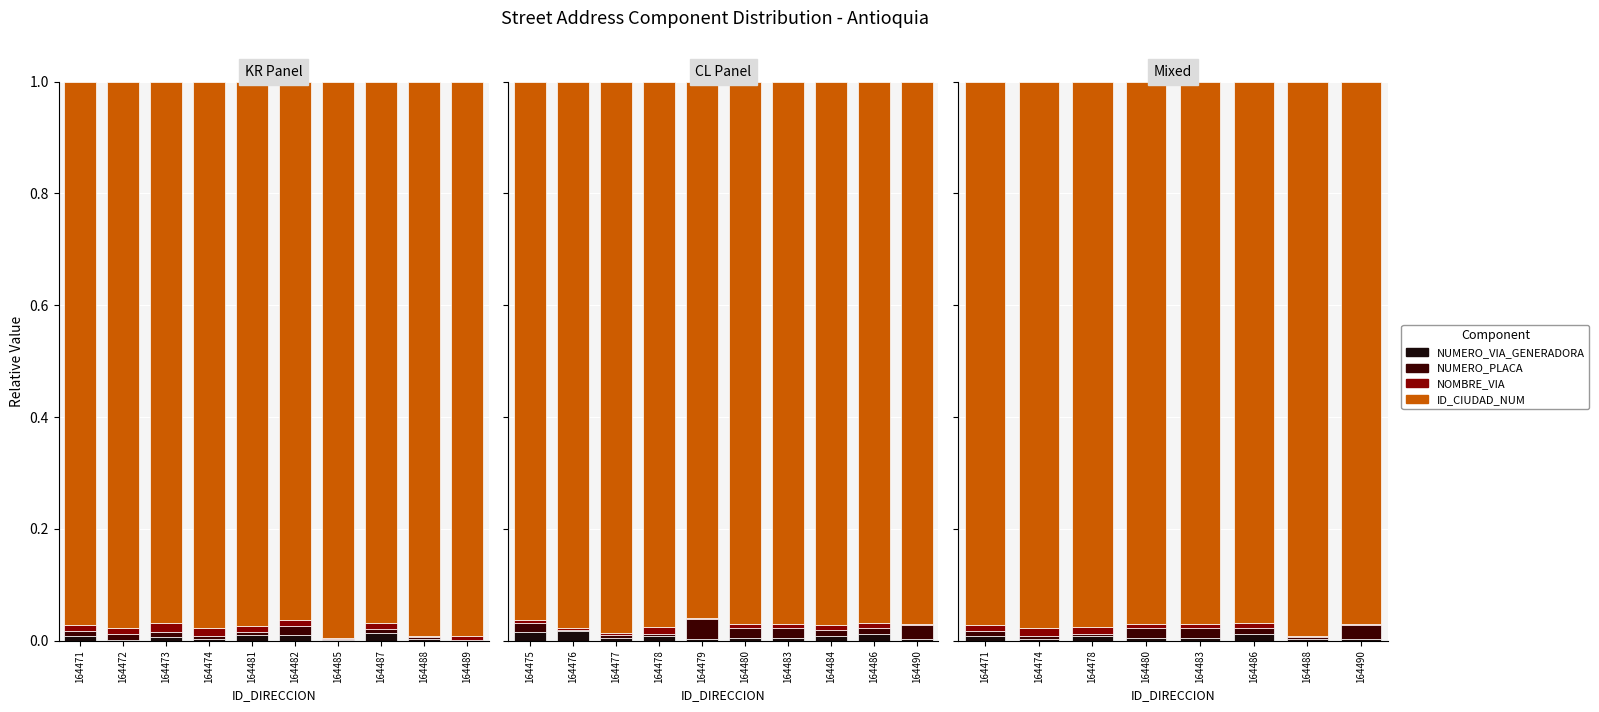

Which category has the highest value in the NUMERO_VIA_GENERADORA series?

164486